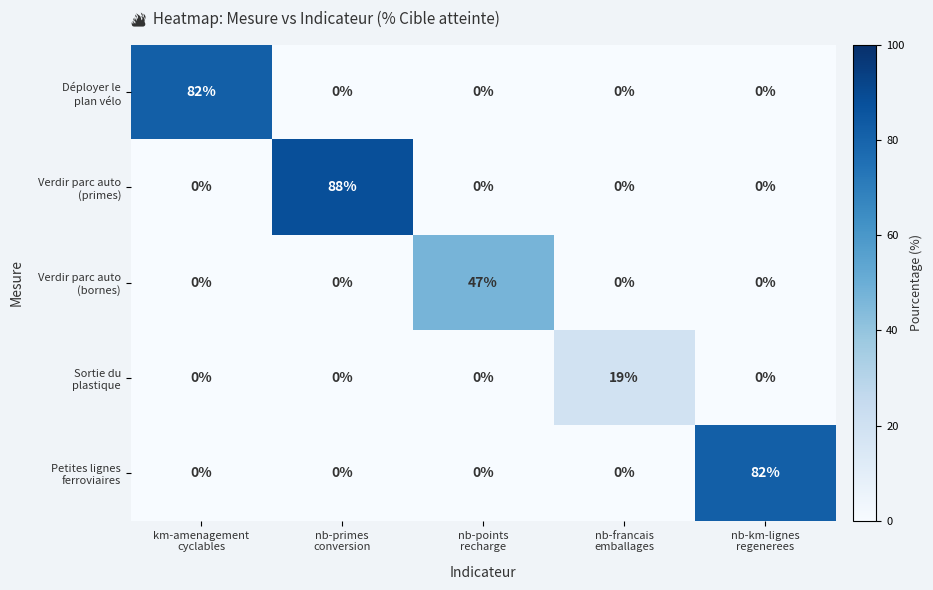

What is the maximum value shown in the chart?

88